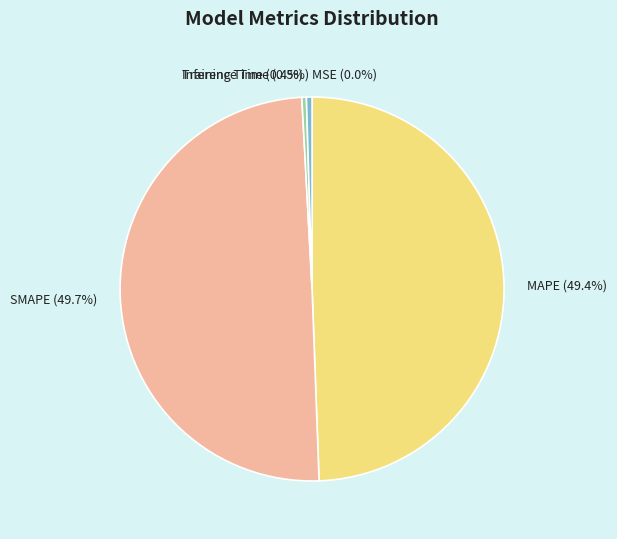

To the nearest percent, what is the combined percentage of Training Time and SMAPE?

50%